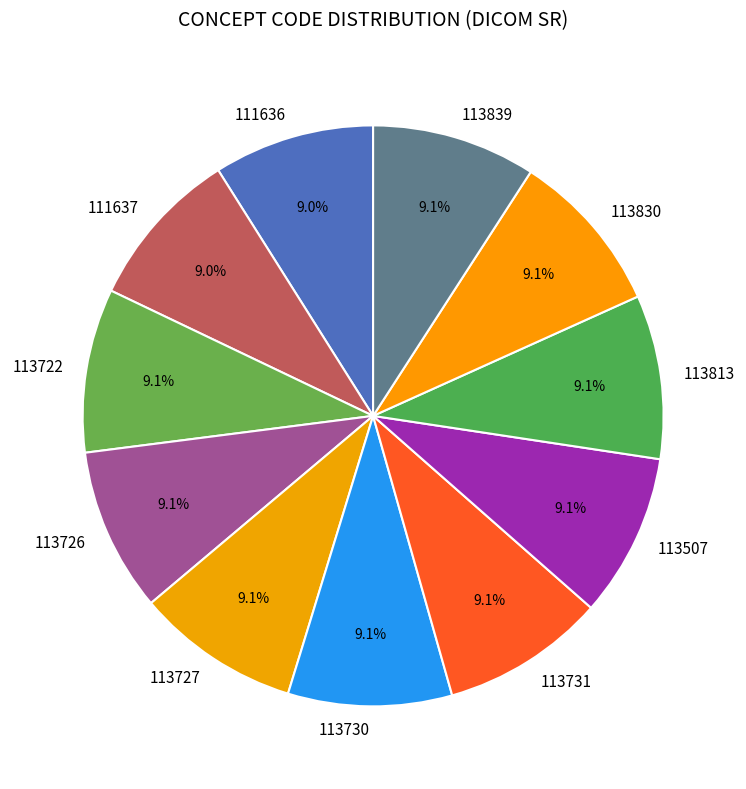

The 113839 slice represents 9% of the pie. True or false?

True